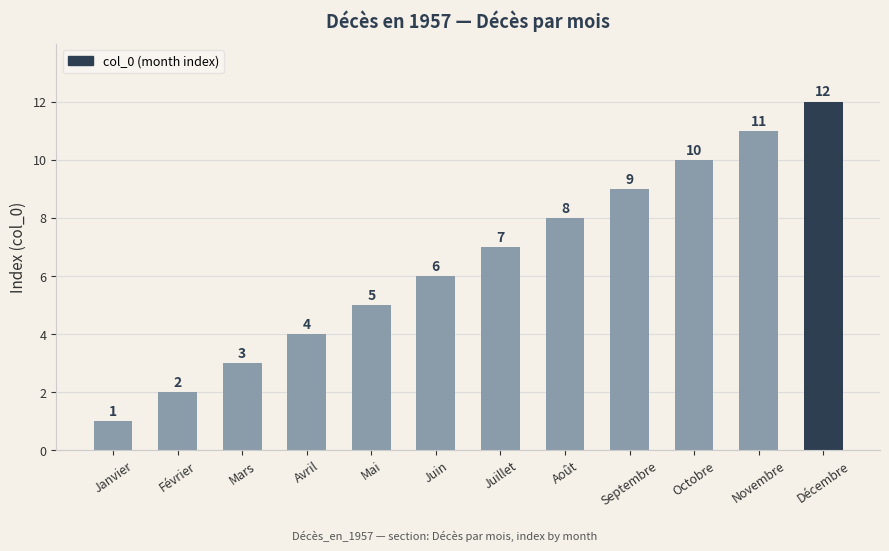

What position from the left is Juin?

6